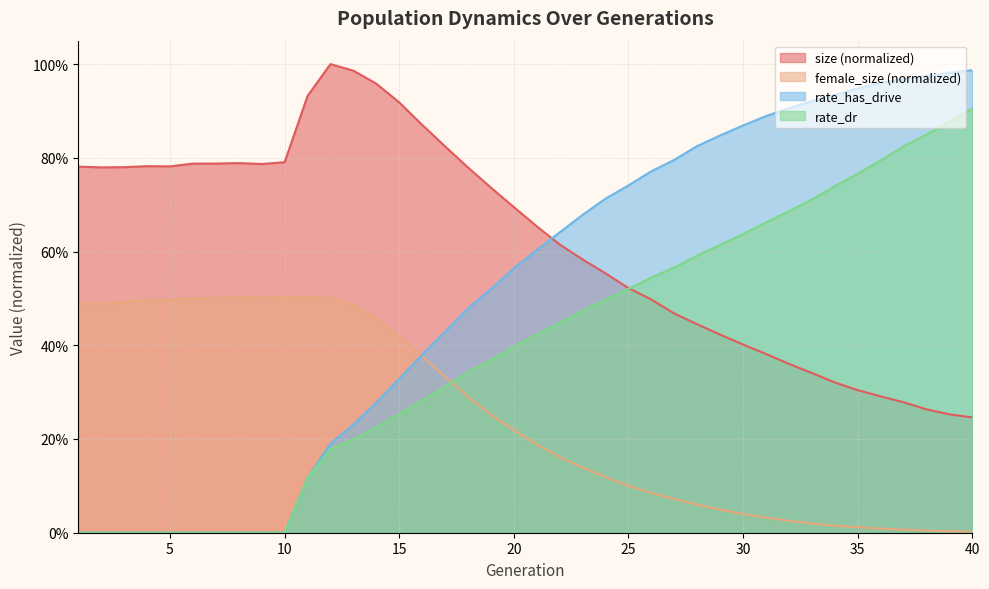

Reading left to right, transcribe all the data shown in this chart.

size: 1=0.8	2=0.8	3=0.8	4=0.8	5=0.8	6=0.8	7=0.8	8=0.8	9=0.8	10=0.8	11=0.9	12=1.0	13=1.0	14=1.0	15=0.9	16=0.9	17=0.8	18=0.8	19=0.7	20=0.7	21=0.7	22=0.6	23=0.6	24=0.6	25=0.5	26=0.5	27=0.5	28=0.4	29=0.4	30=0.4	31=0.4	32=0.4	33=0.3	34=0.3	35=0.3	36=0.3	37=0.3	38=0.3	39=0.3	40=0.2
female_size: 1=0.5	2=0.5	3=0.5	4=0.5	5=0.5	6=0.5	7=0.5	8=0.5	9=0.5	10=0.5	11=0.5	12=0.5	13=0.5	14=0.5	15=0.4	16=0.4	17=0.3	18=0.3	19=0.3	20=0.2	21=0.2	22=0.2	23=0.1	24=0.1	25=0.1	26=0.1	27=0.1	28=0.1	29=0.0	30=0.0	31=0.0	32=0.0	33=0.0	34=0.0	35=0.0	36=0.0	37=0.0	38=0.0	39=0.0	40=0.0
rate_dr: 1=0.0	2=0.0	3=0.0	4=0.0	5=0.0	6=0.0	7=0.0	8=0.0	9=0.0	10=0.0	11=0.1	12=0.2	13=0.2	14=0.2	15=0.3	16=0.3	17=0.3	18=0.3	19=0.4	20=0.4	21=0.4	22=0.4	23=0.5	24=0.5	25=0.5	26=0.5	27=0.6	28=0.6	29=0.6	30=0.6	31=0.7	32=0.7	33=0.7	34=0.7	35=0.8	36=0.8	37=0.8	38=0.8	39=0.9	40=0.9
rate_has_drive: 1=0.0	2=0.0	3=0.0	4=0.0	5=0.0	6=0.0	7=0.0	8=0.0	9=0.0	10=0.0	11=0.1	12=0.2	13=0.2	14=0.3	15=0.3	16=0.4	17=0.4	18=0.5	19=0.5	20=0.6	21=0.6	22=0.6	23=0.7	24=0.7	25=0.7	26=0.8	27=0.8	28=0.8	29=0.8	30=0.9	31=0.9	32=0.9	33=0.9	34=0.9	35=0.9	36=1.0	37=1.0	38=1.0	39=1.0	40=1.0